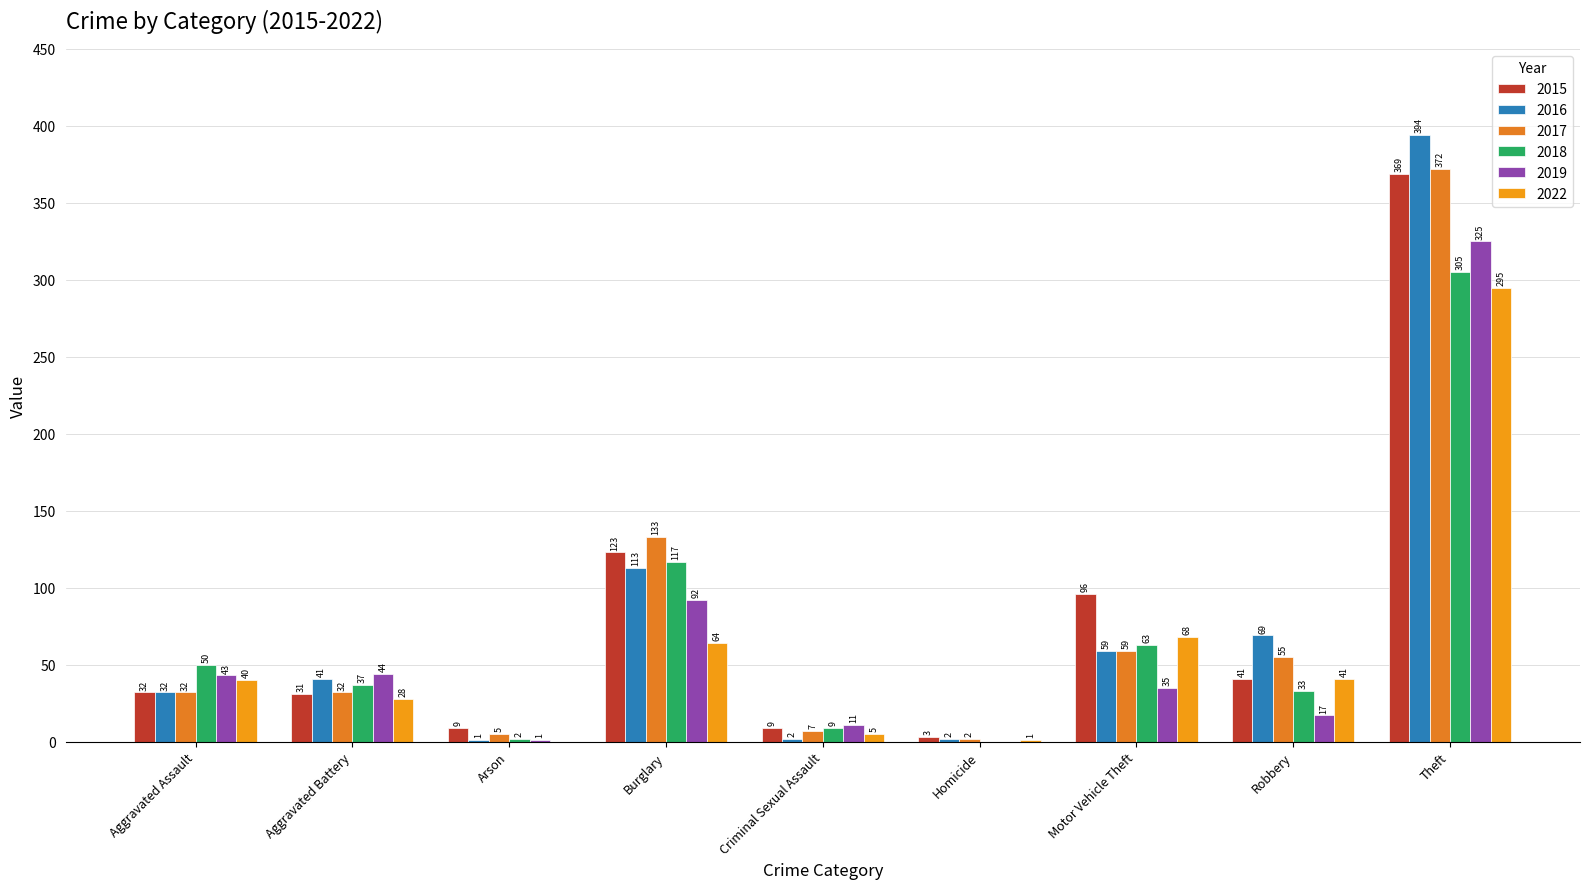

What is the approximate value of 2015 at Theft, to the nearest 50?

350